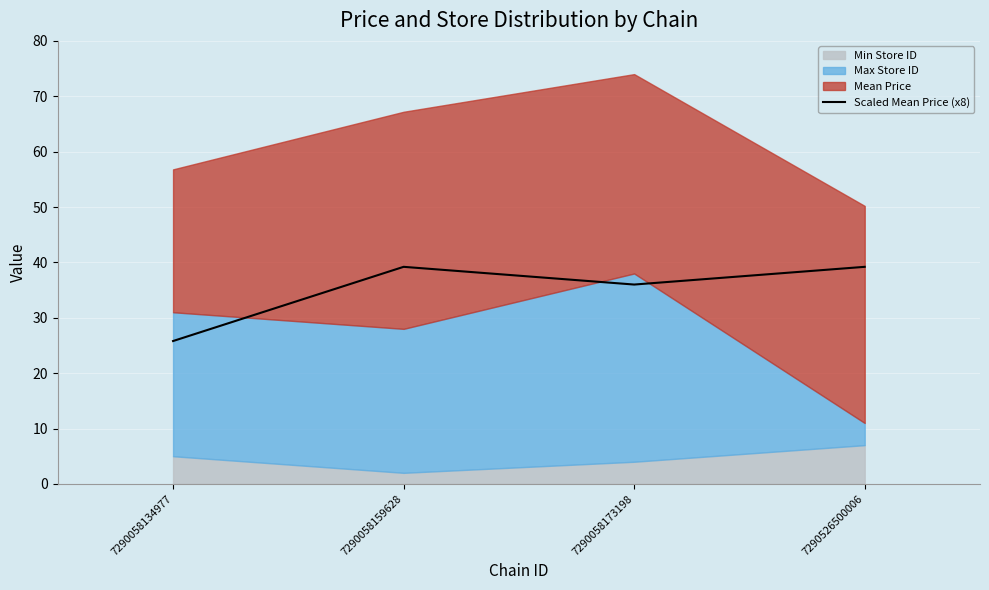

The chart shows a value of 15.7 at 7290058159628. True or false?

False